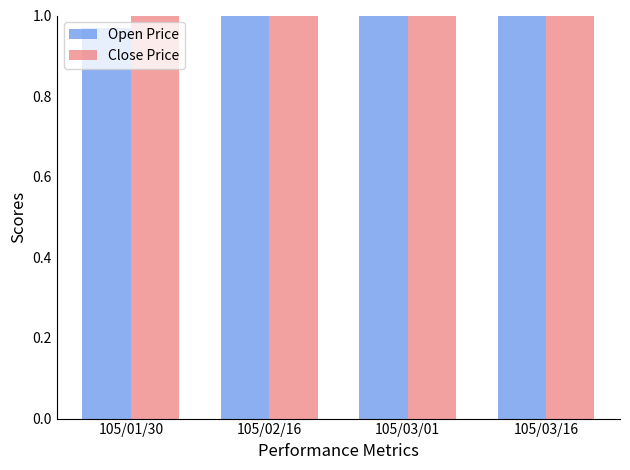

What is the value of the Close Price bar at the 2nd from the left?

1.1